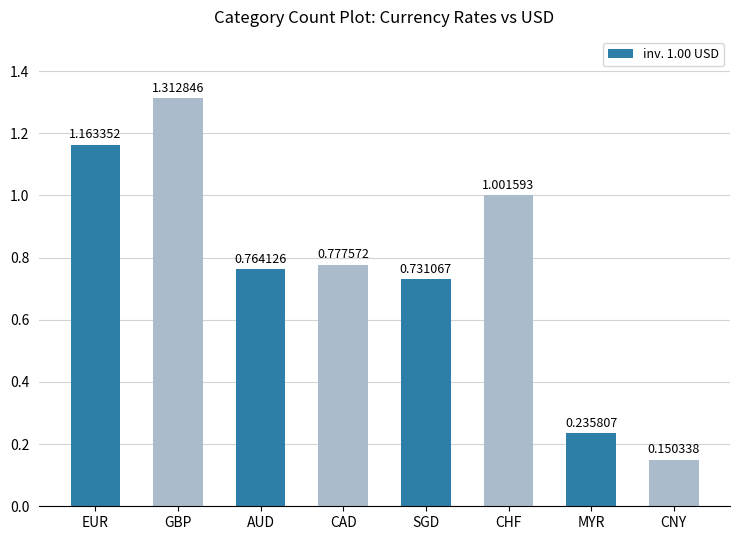

How many bars are there in total?

8